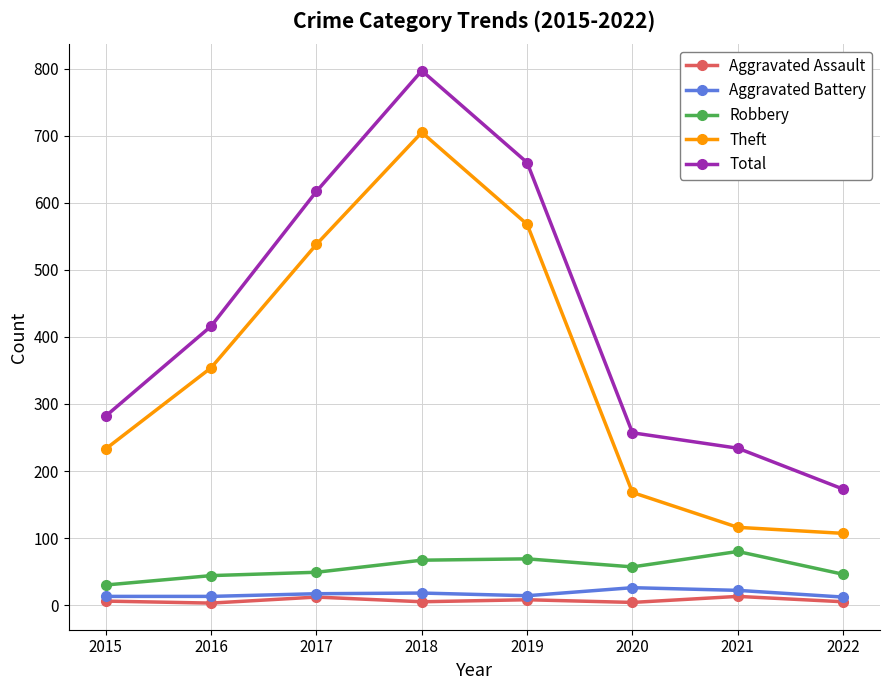

True or false: Robbery and Total intersect in this chart.

False